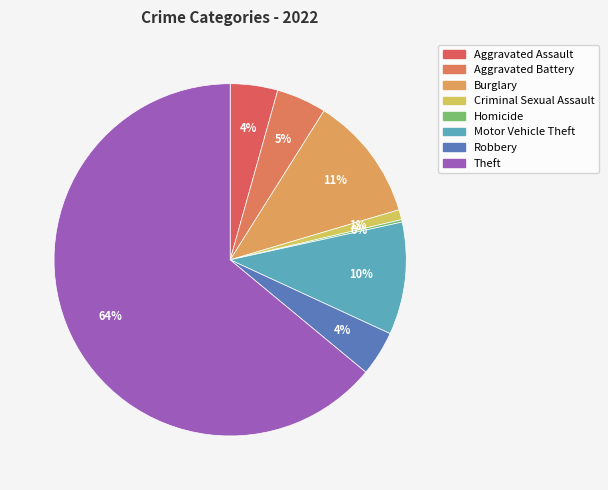

What is the largest slice in the pie chart?

Theft